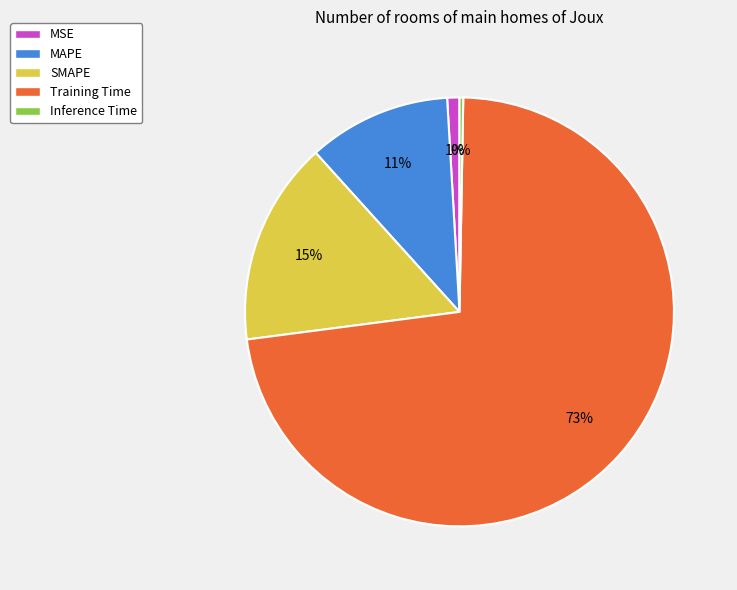

How many segments does this pie chart have?

5